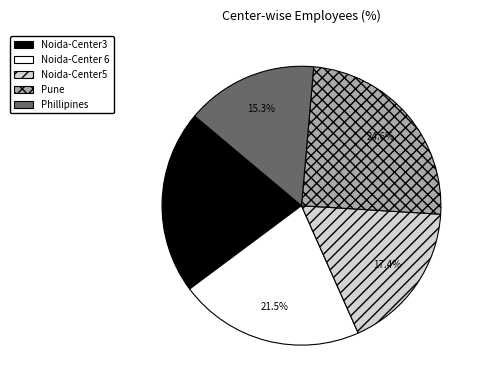

To the nearest percent, what is the average slice percentage?

20%